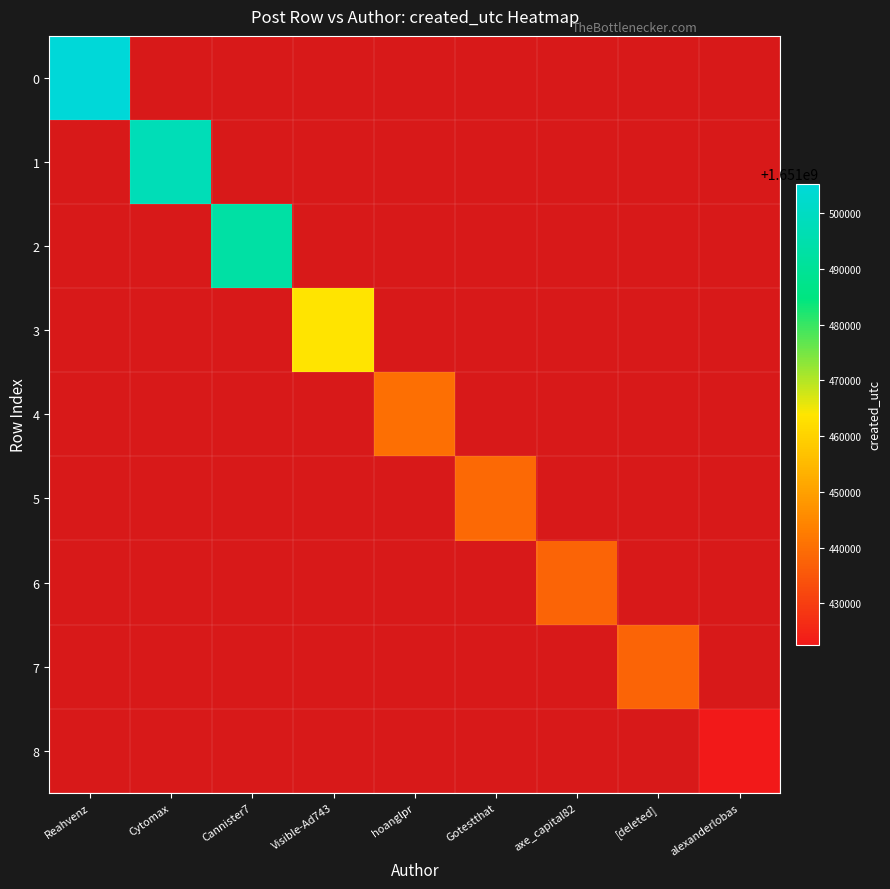

Rank the series by their average value, from highest to lowest.

0, 1, 2, 3, 4, 5, 6, 7, 8